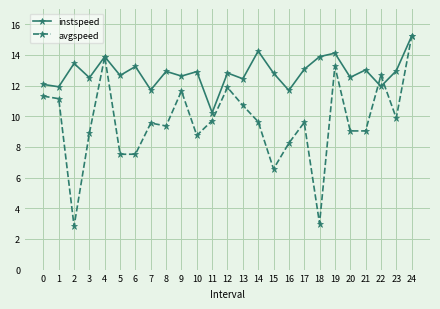

At which category does instspeed reach its first local peak?

2